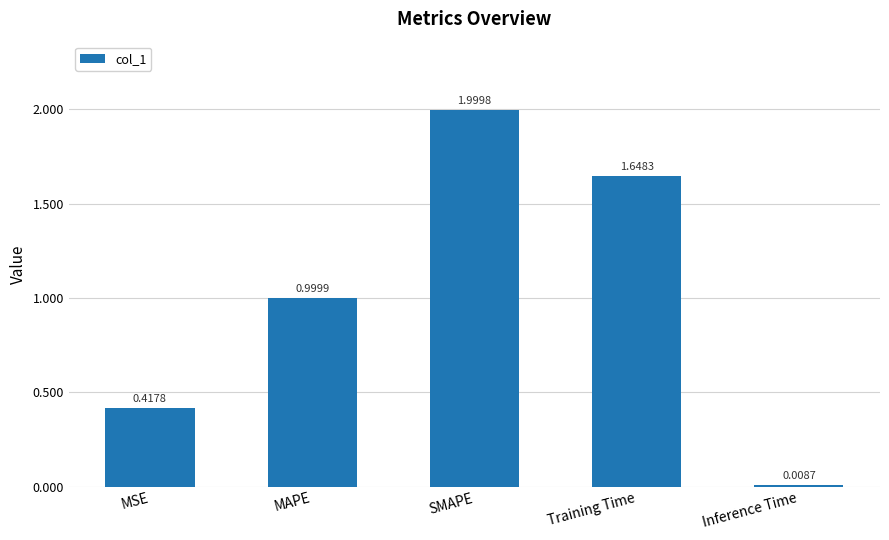

Rank the categories by value from lowest to highest.

Inference Time, MSE, MAPE, Training Time, SMAPE